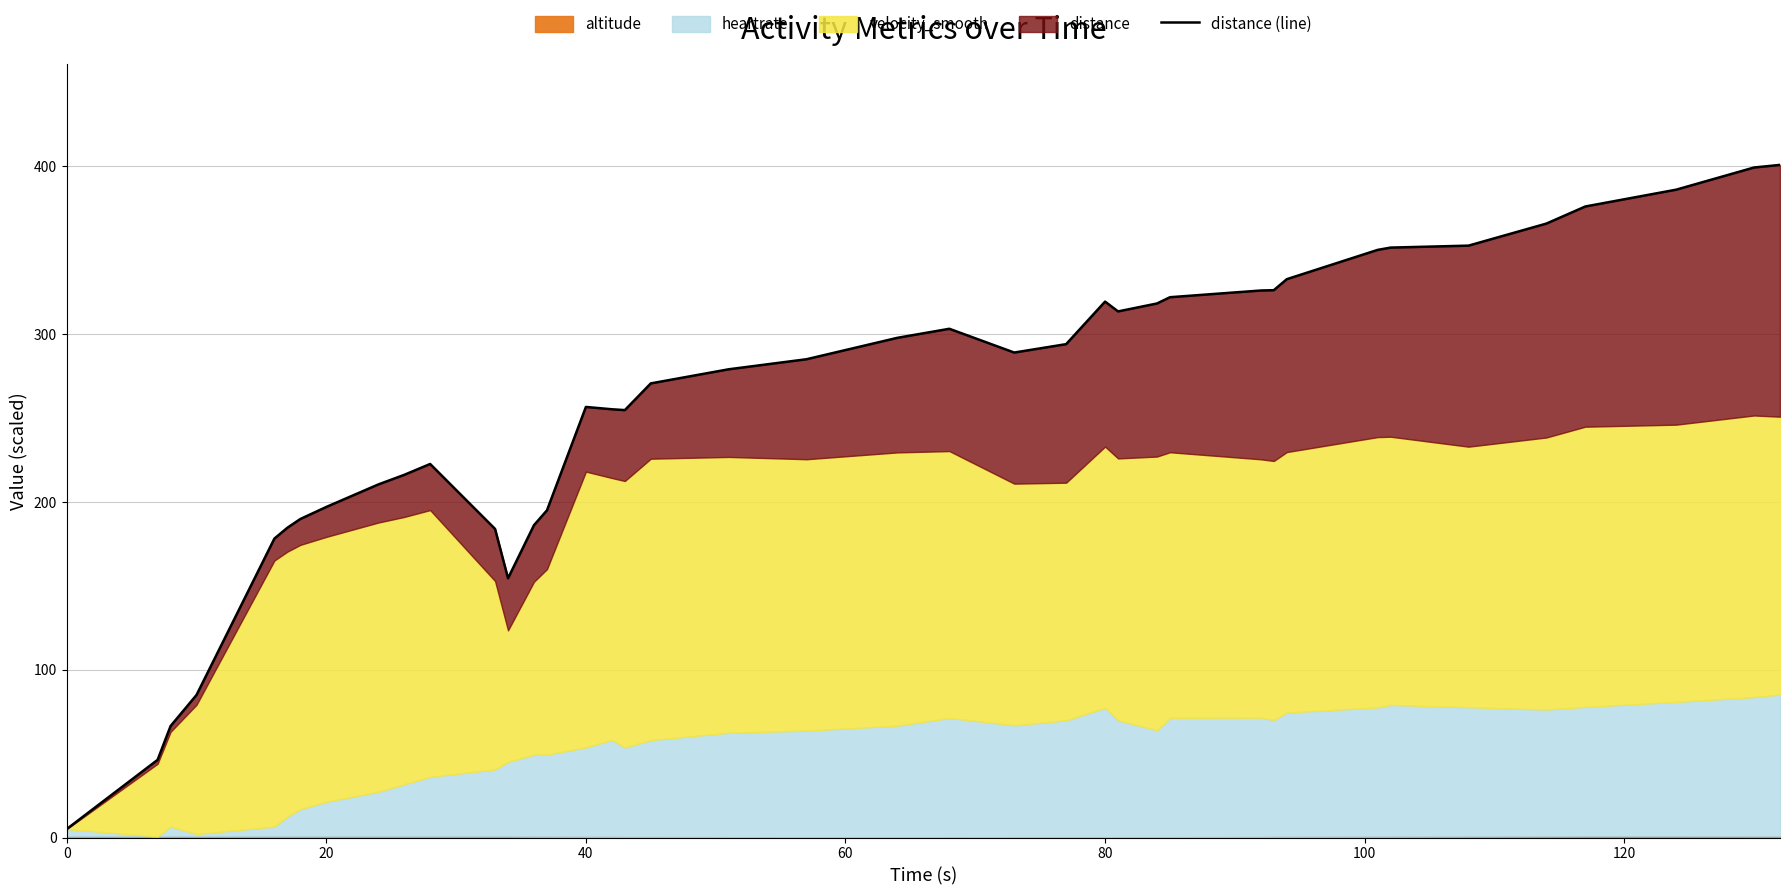

What is the greatest value displayed?

400.7